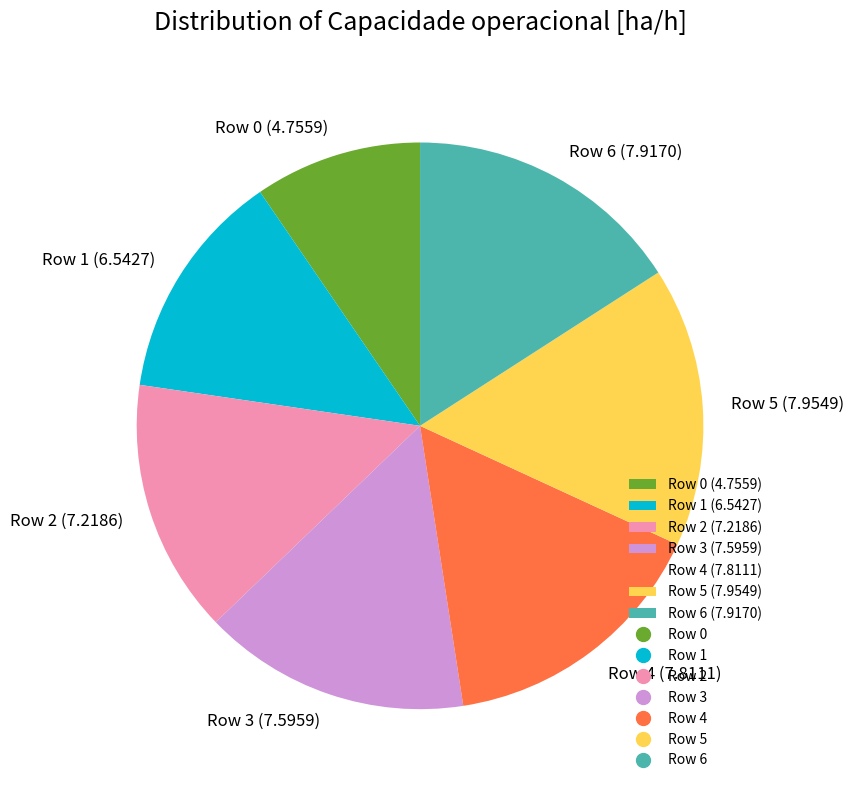

Does Row 5 (7.9549) represent more than half of the total?

No